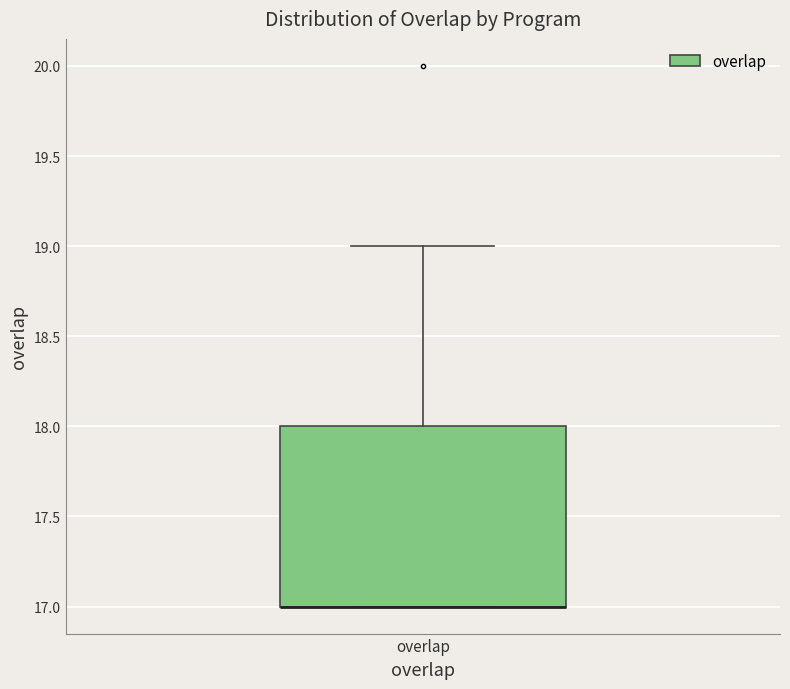

Where is the lower edge of the box for overlap on the y-axis? The values are not printed on the chart, so give them approximately, as read against the axis.

17